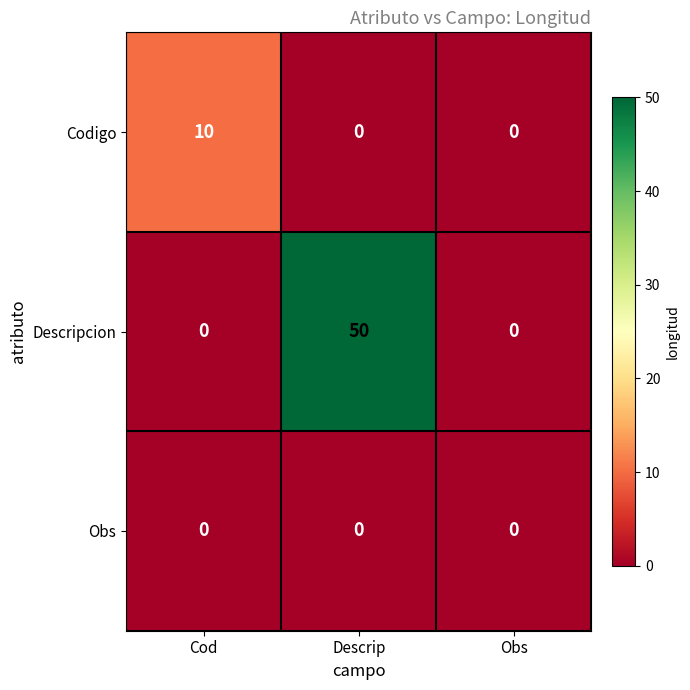

What is the spread (max minus min) of values at Cod?

10